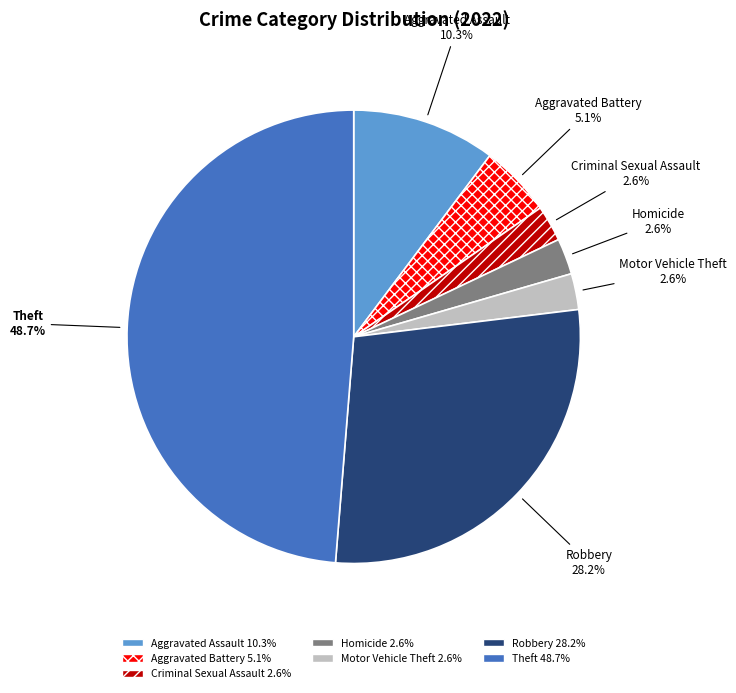

Does Motor Vehicle Theft account for over 50% of the chart?

No